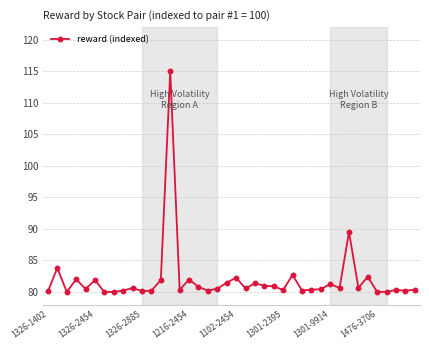

What is the difference between the maximum and minimum values?

35.0